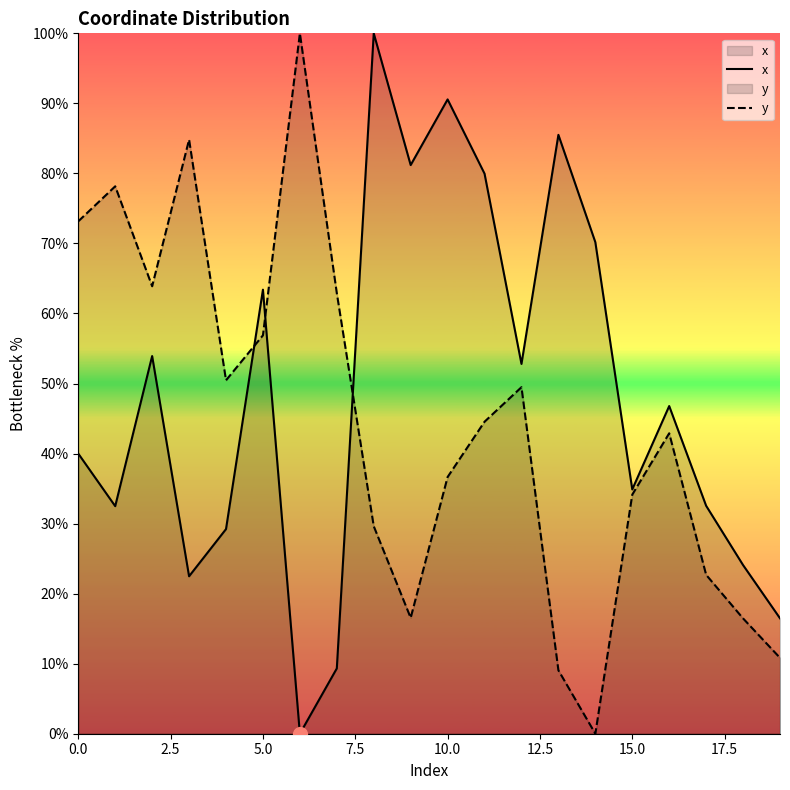

The x series shows 48.8 at 9. True or false?

False